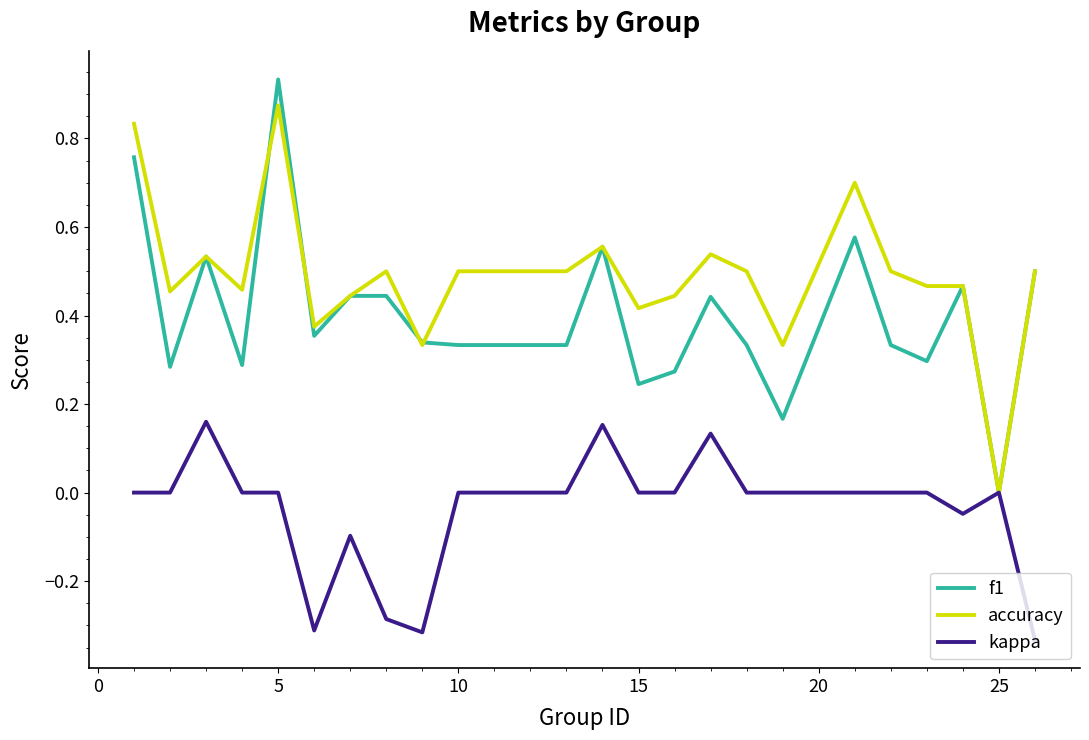

Rank the series by their maximum value, from lowest to highest.

kappa, accuracy, f1